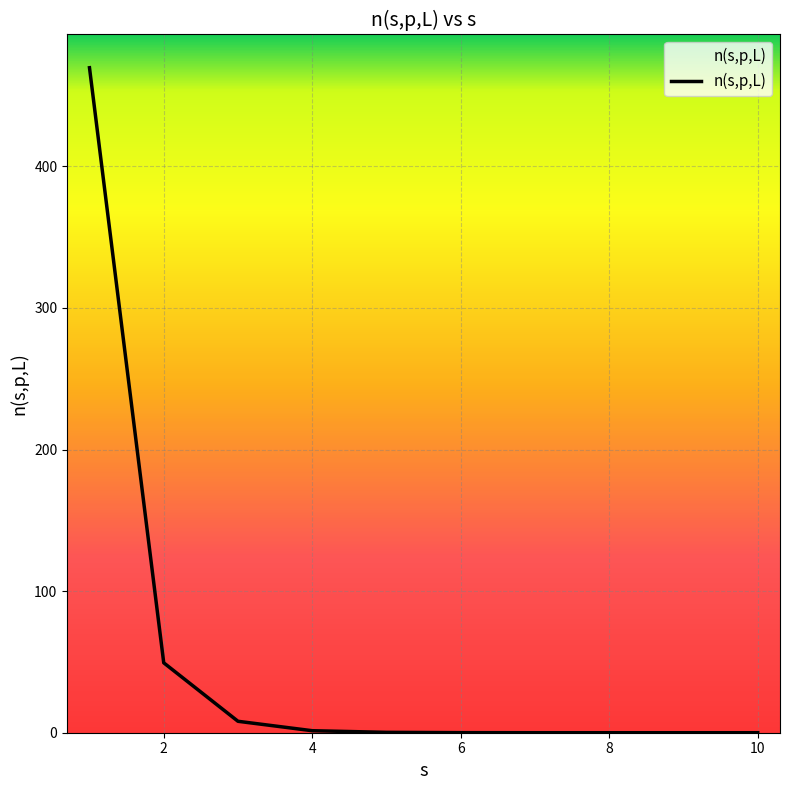

What is the difference between the maximum and minimum values?

469.6